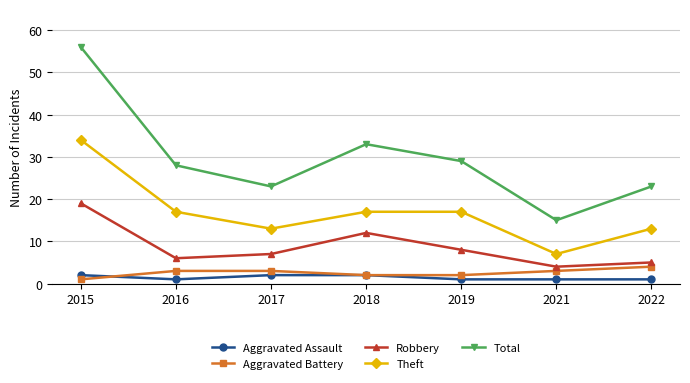

True or false: Theft and Total intersect in this chart.

False